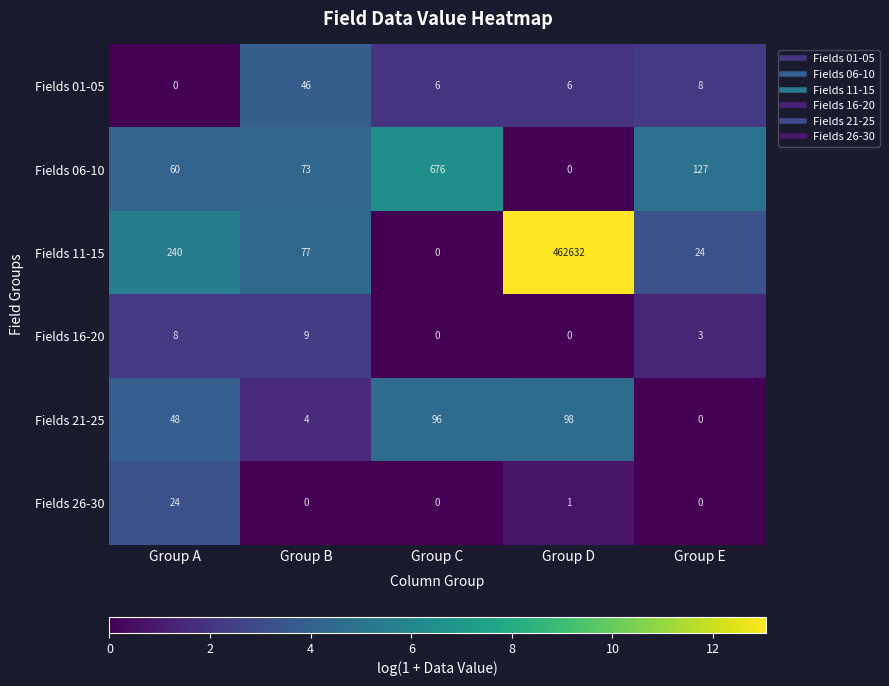

Between Group A and Group E, which series saw the biggest shift?

Fields 11-15